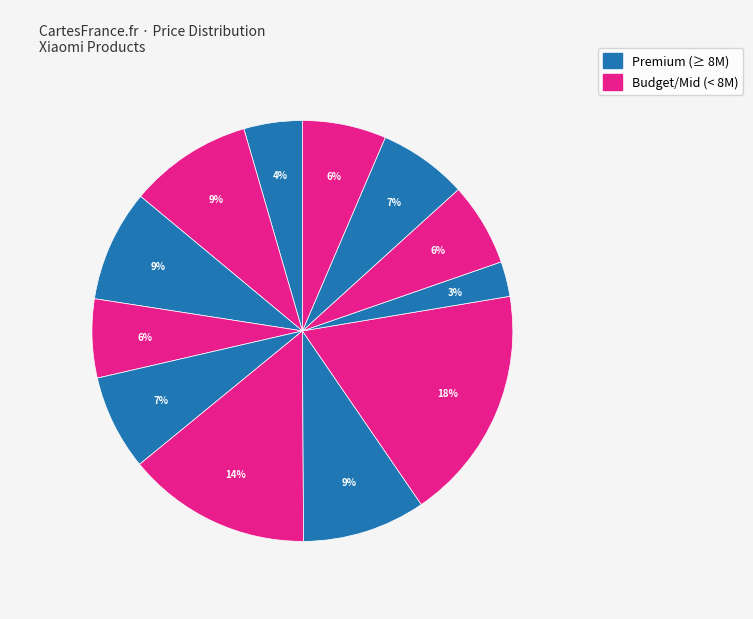

Count the number of slices in the pie.

12